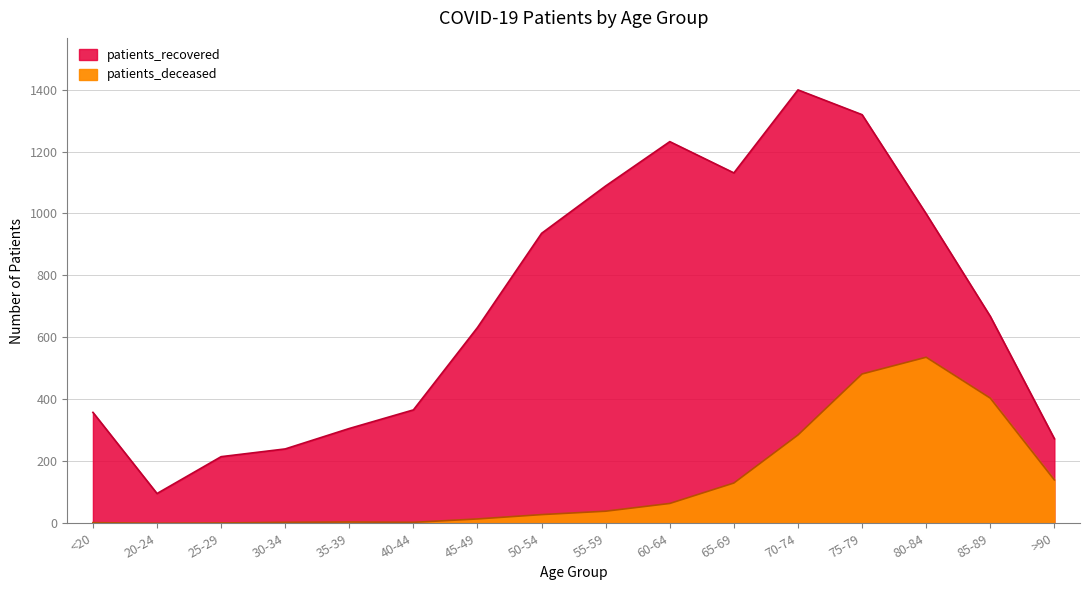

Which series changed the most between 40-44 and 75-79?

patients_recovered